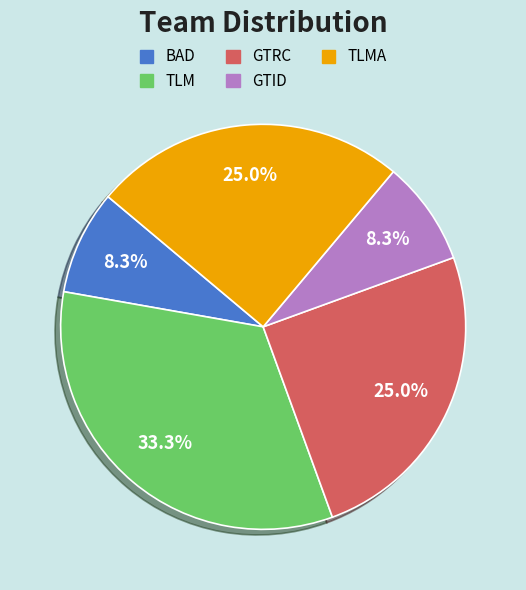

Does any single category account for the majority?

No